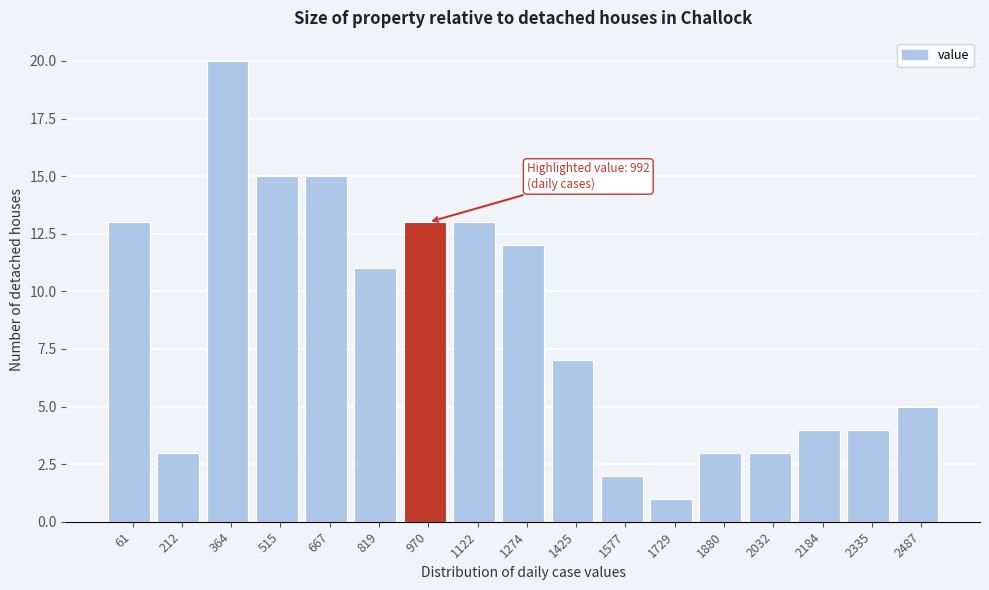

Reading right to left, list all the values displayed in this chart.

5	4	4	3	3	1	2	7	12	13	13	11	15	15	20	3	13